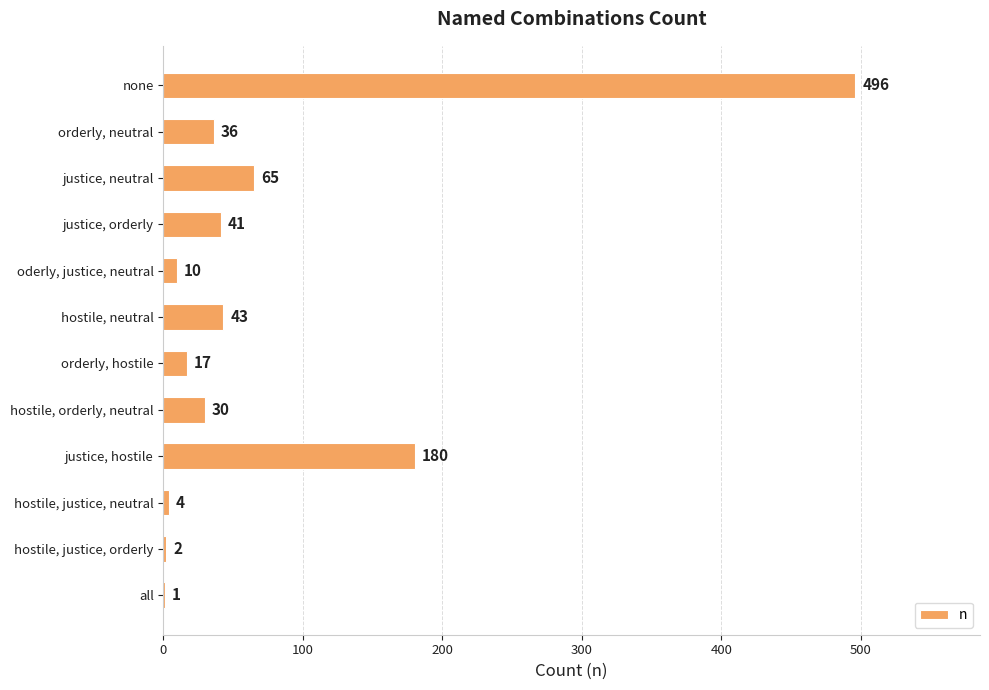

The chart shows a value of 117 at justice, hostile. True or false?

False